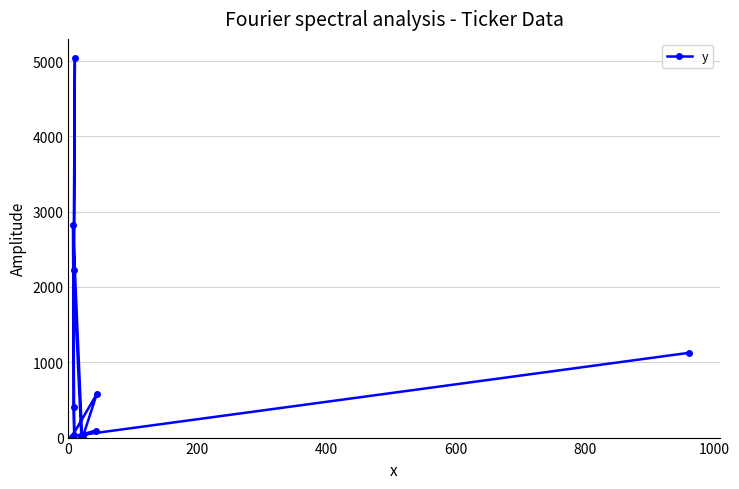

How many values exceed 411?

6